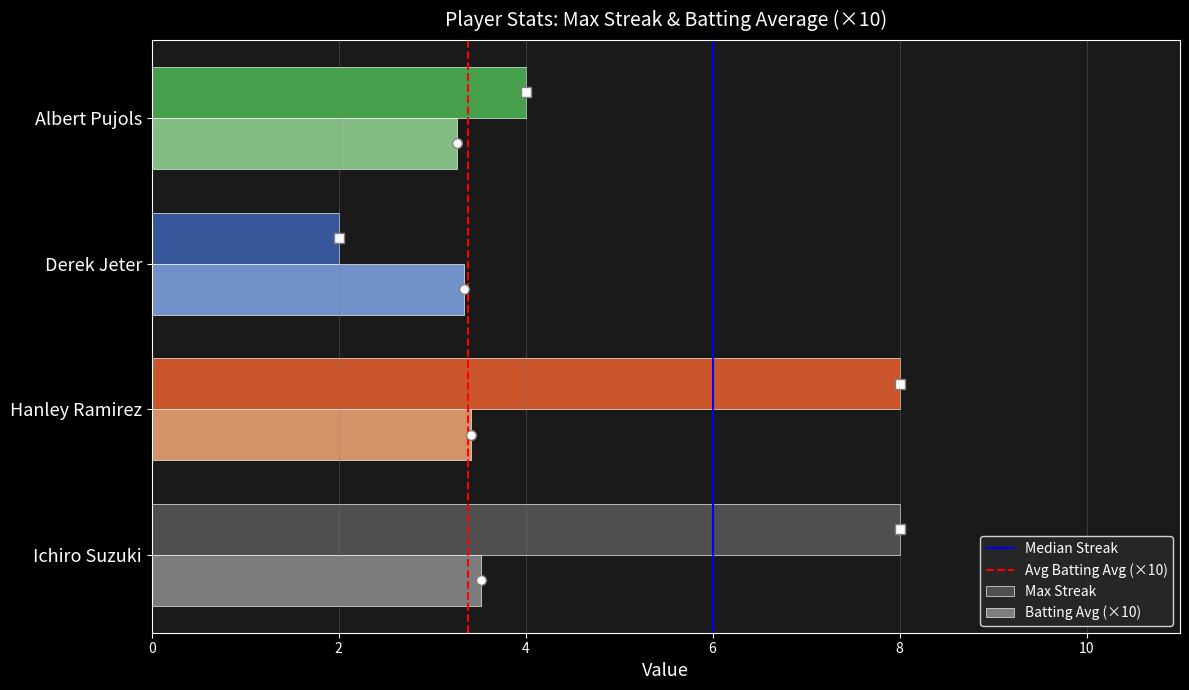

List the series in order of their peak value, lowest first.

Batting Avg (×10), Max Streak